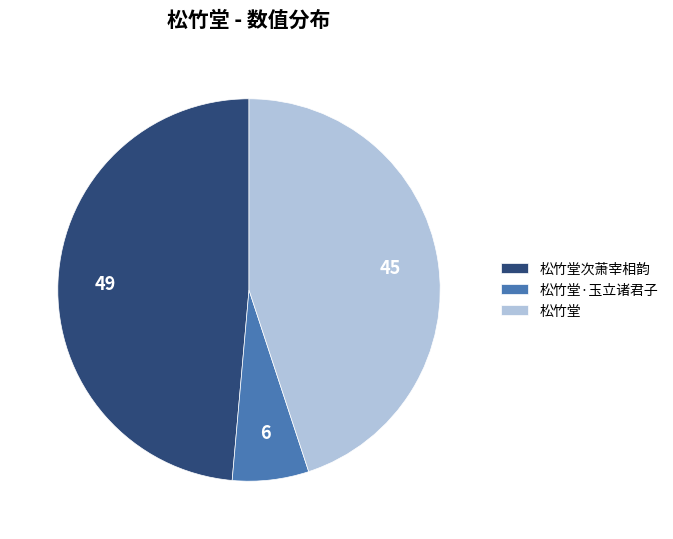

The 松竹堂 slice represents 55% of the pie. True or false?

False